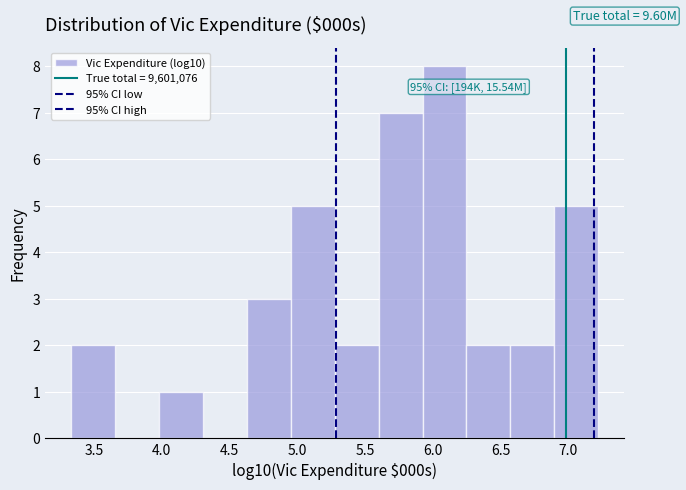

Which range on the x-axis has the tallest bar?

5.90 to 6.25